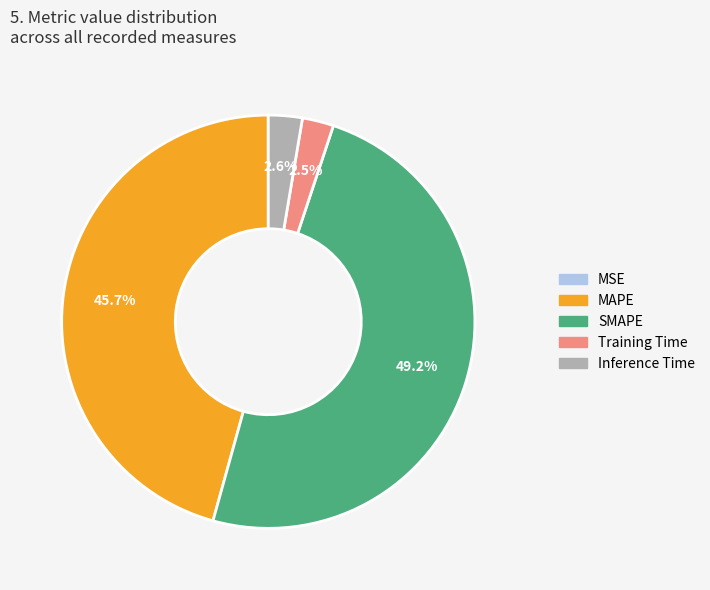

To the nearest percent, what is the difference between the SMAPE and Training Time slice percentages?

47%